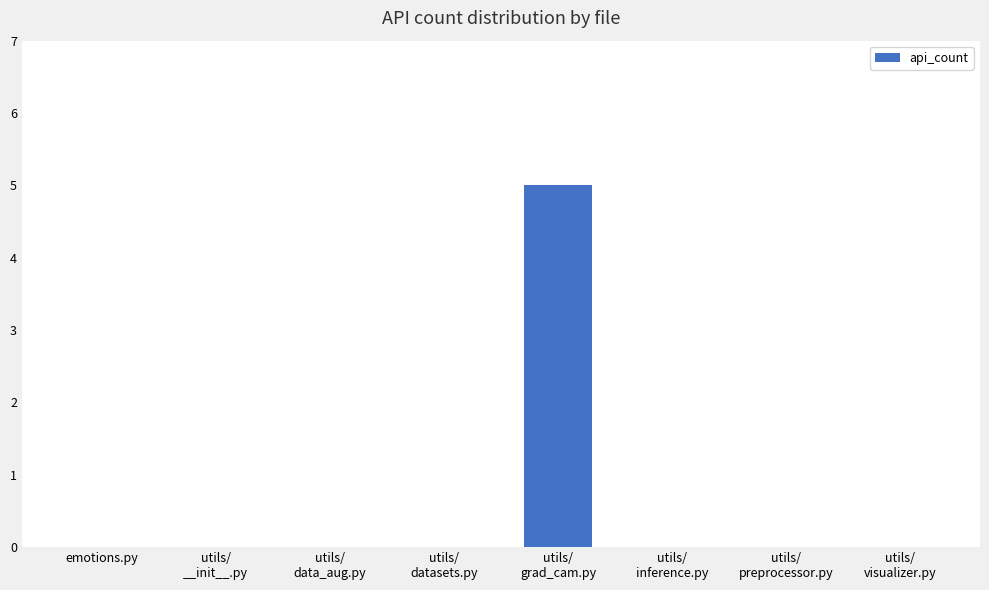

The value at utils/
grad_cam.py is 7. True or false?

False